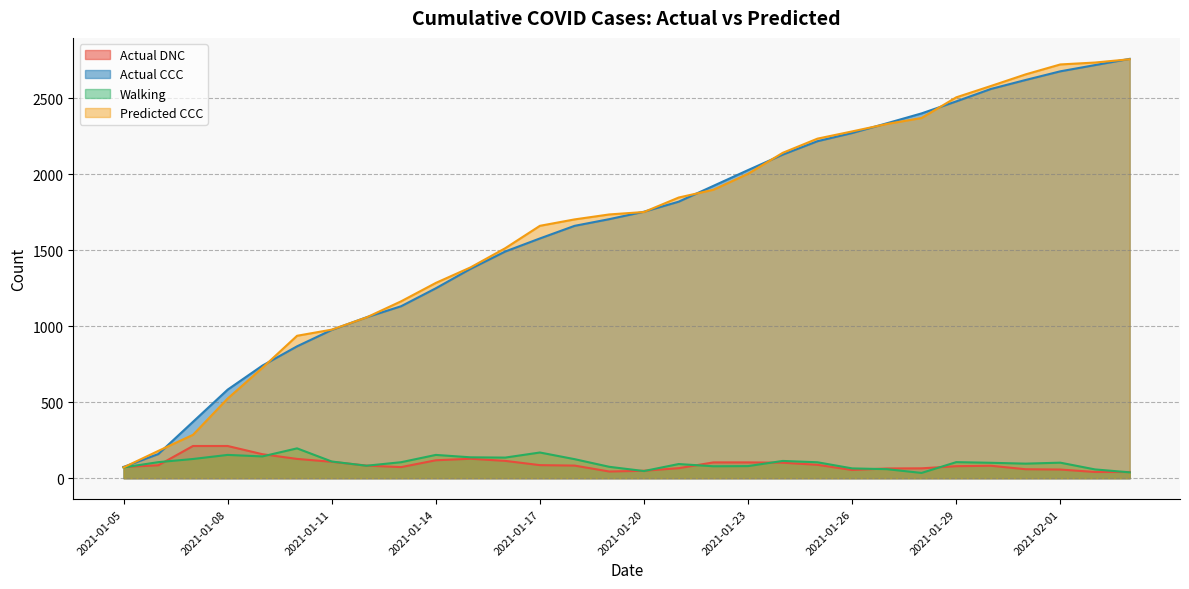

How many lines are shown in the chart?

4